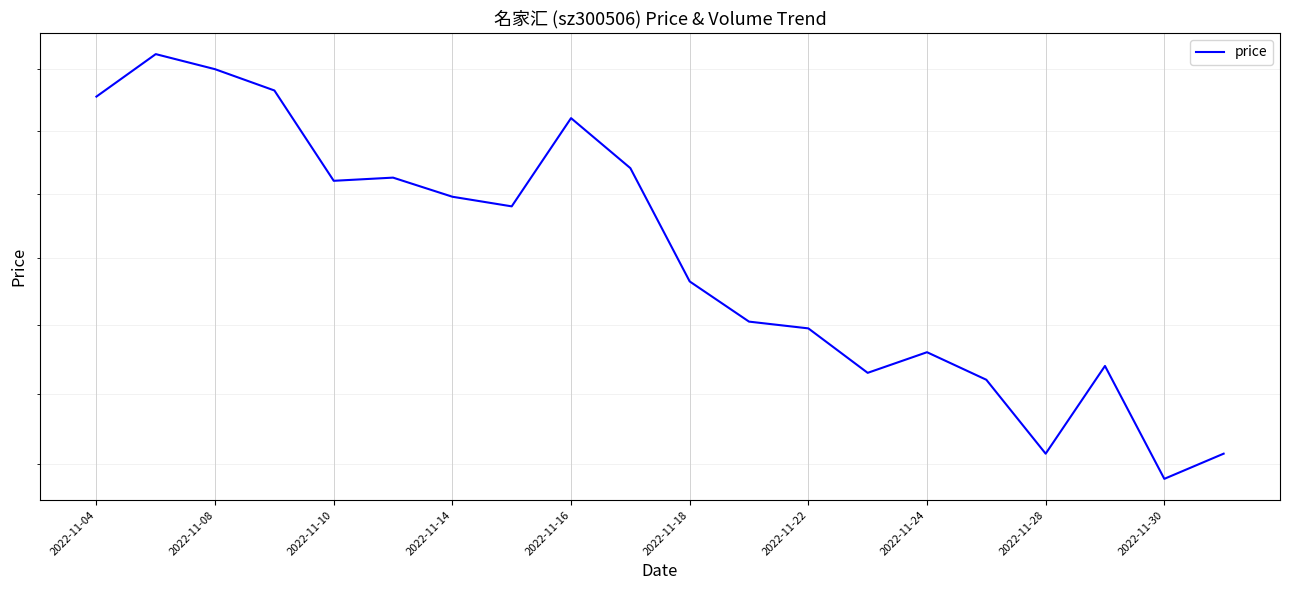

How many points are lower than both their immediate neighbors (excluding endpoints)?

5